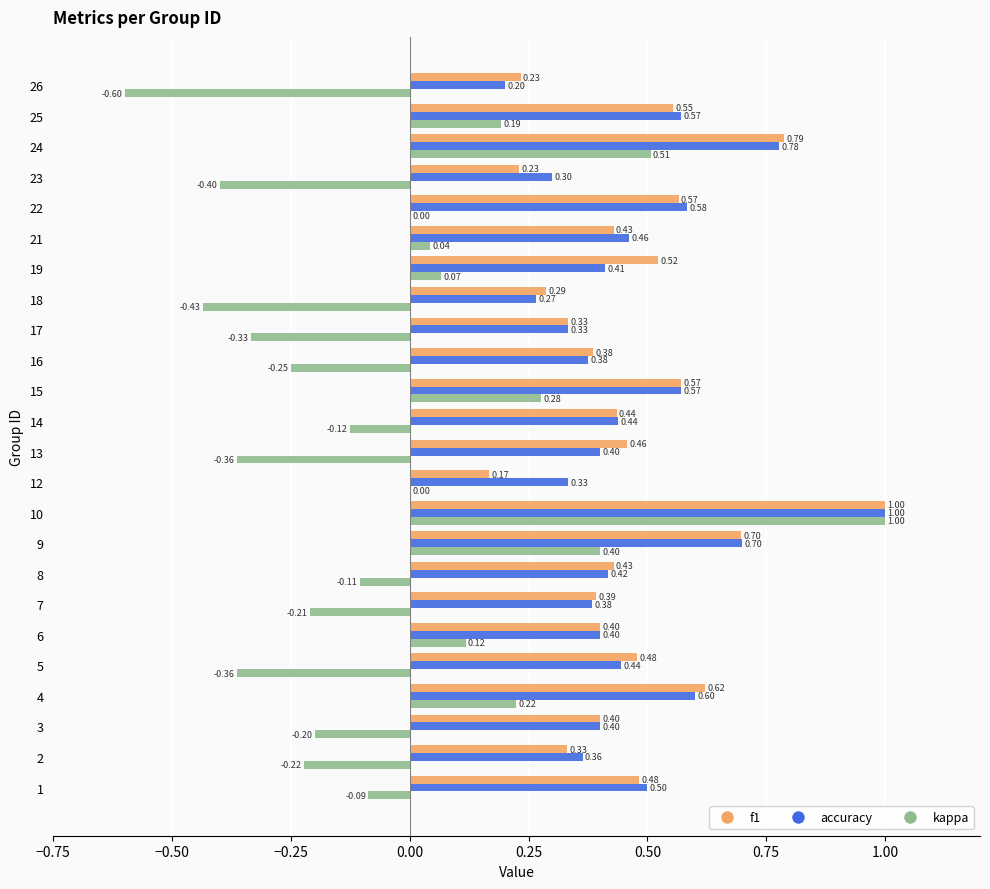

What is the sum of all f1 values?

11.2